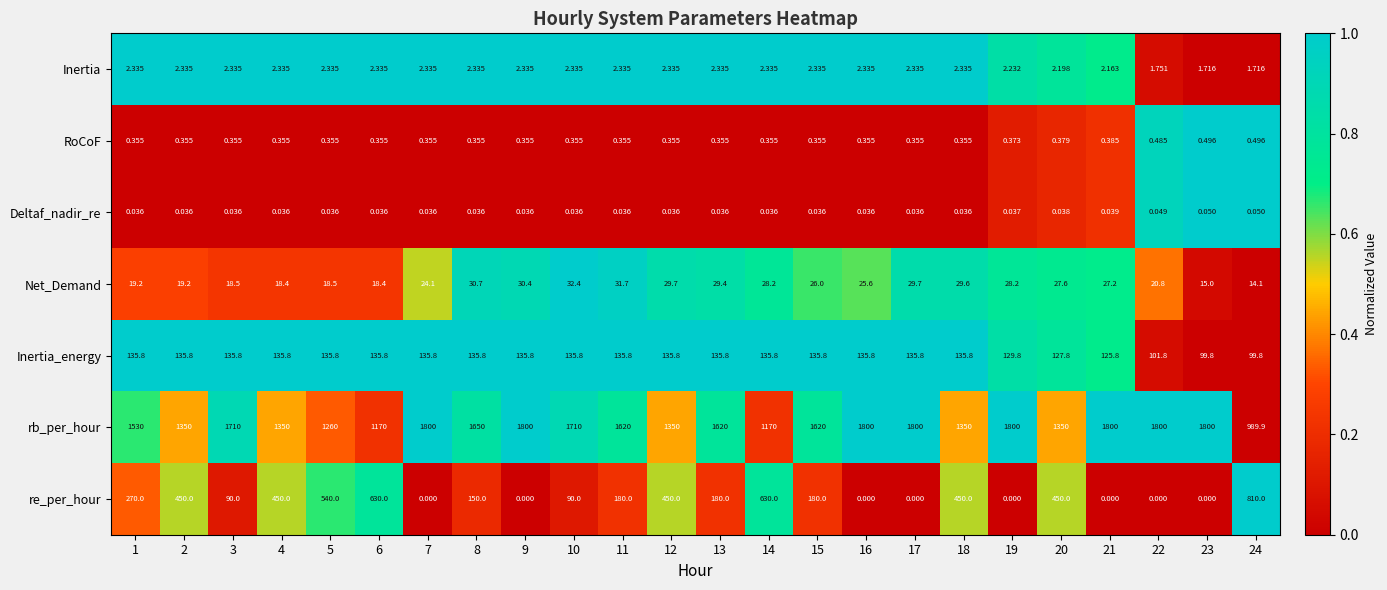

Which series has the largest range (max minus min)?

rb_per_hour